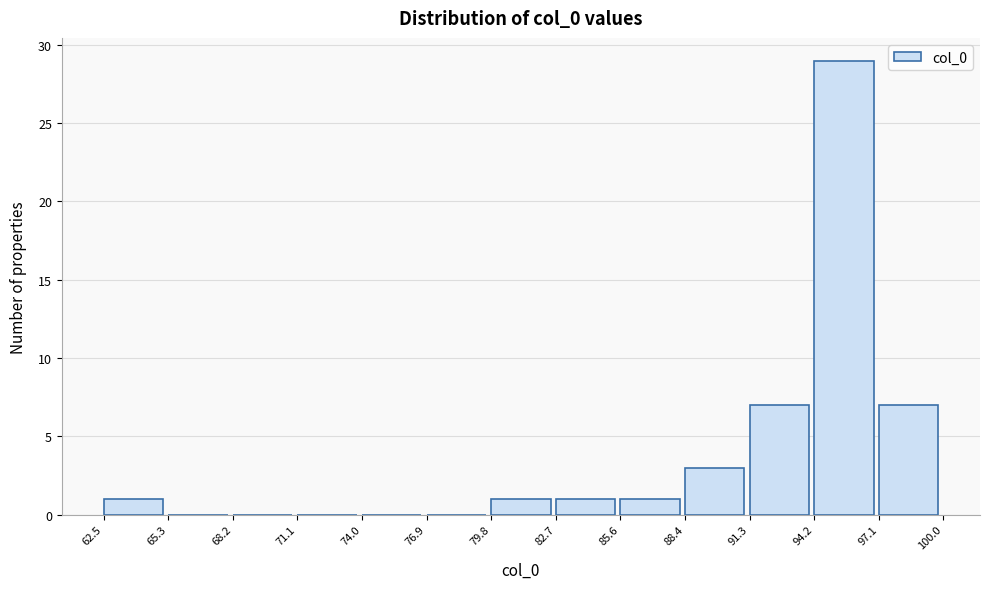

Which range on the x-axis has the tallest bar?

94.2 to 97.1